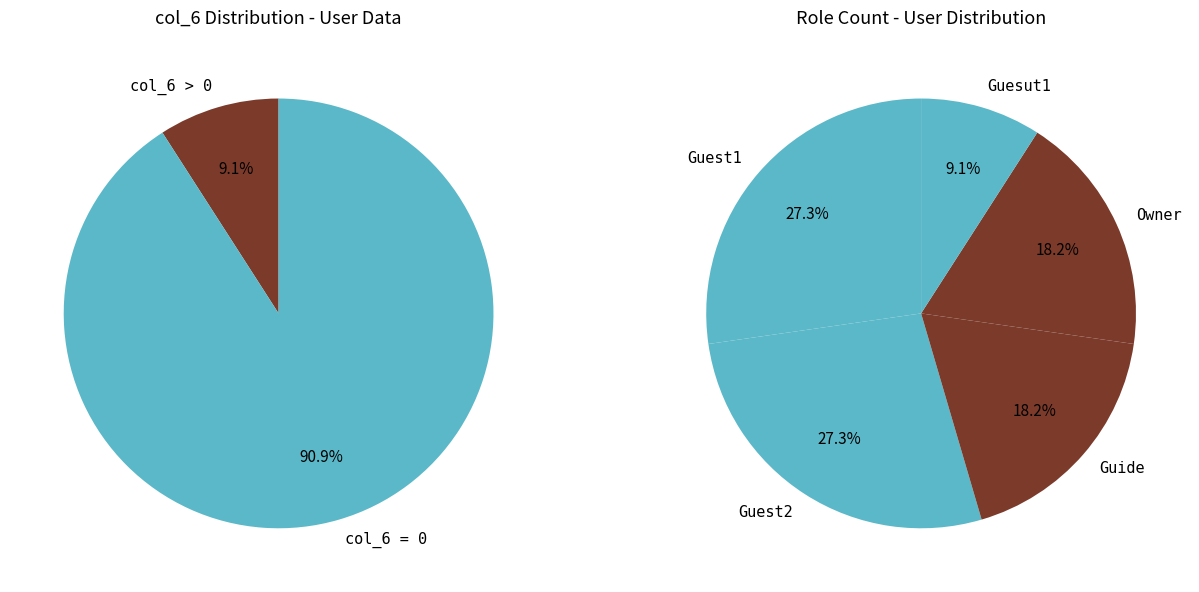

Rank the categories by value from lowest to highest.

Guesut1, Guide, Owner, Guest1, Guest2